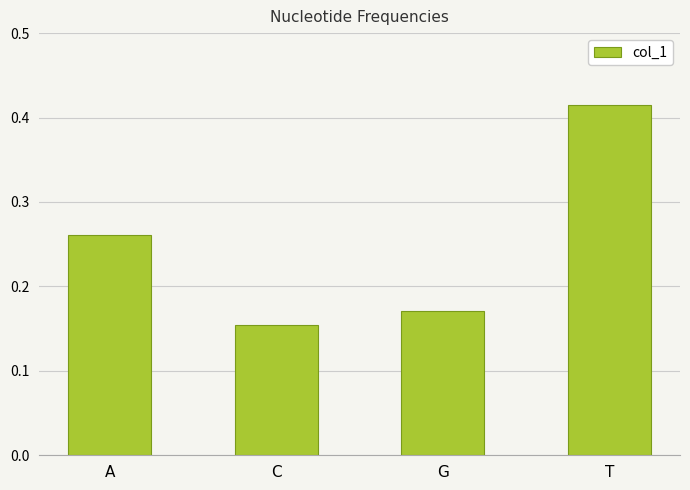

Does the chart contain any negative values?

No